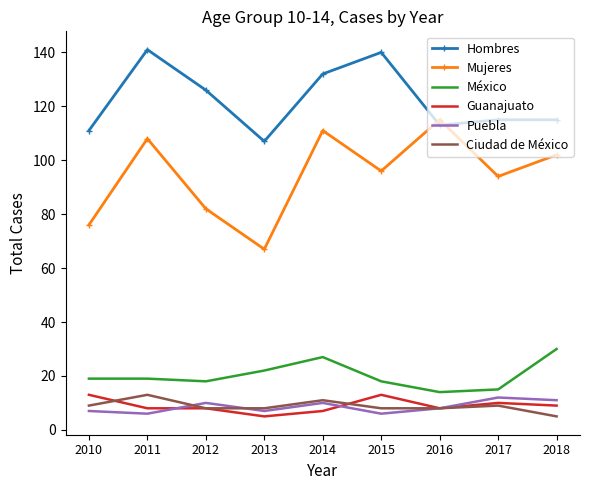

What is the sum of all Ciudad de México values?

79